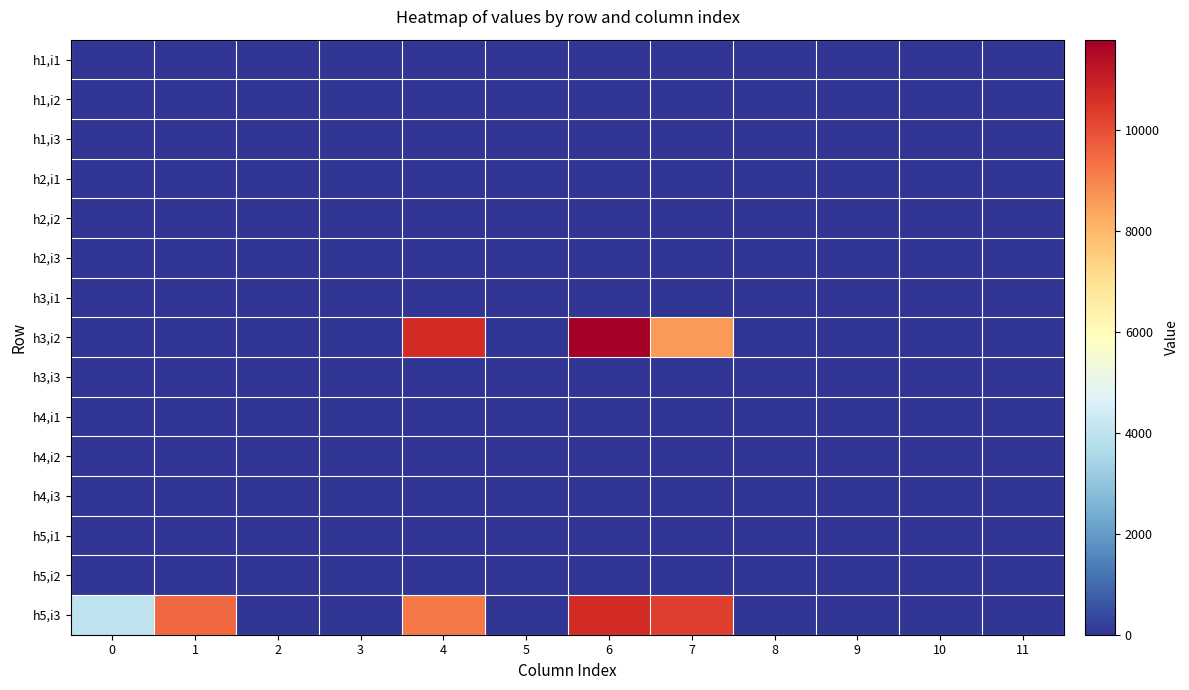

Rank the series at 4 from highest to lowest value.

h3,i2, h5,i3, h1,i1, h1,i2, h1,i3, h2,i1, h2,i2, h2,i3, h3,i1, h3,i3, h4,i1, h4,i2, h4,i3, h5,i1, h5,i2